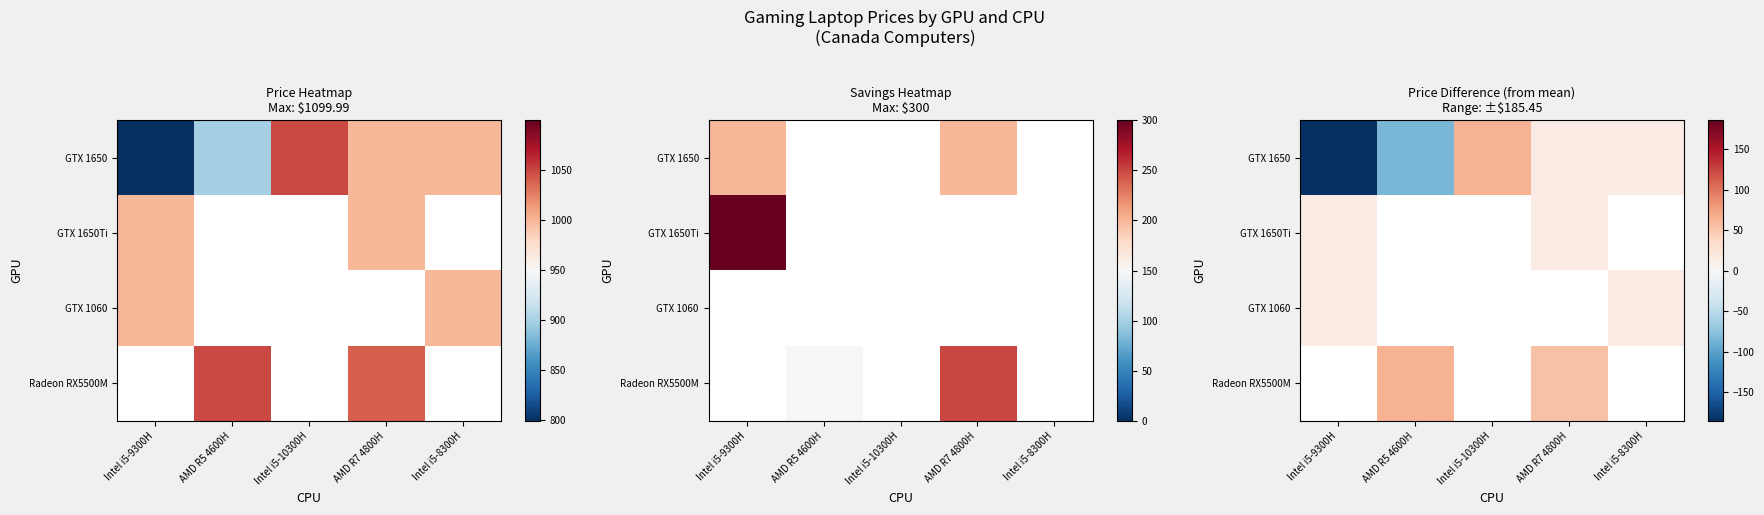

List the series in order of their peak value, lowest first.

GTX 1650Ti, GTX 1060, Radeon RX5500M, GTX 1650